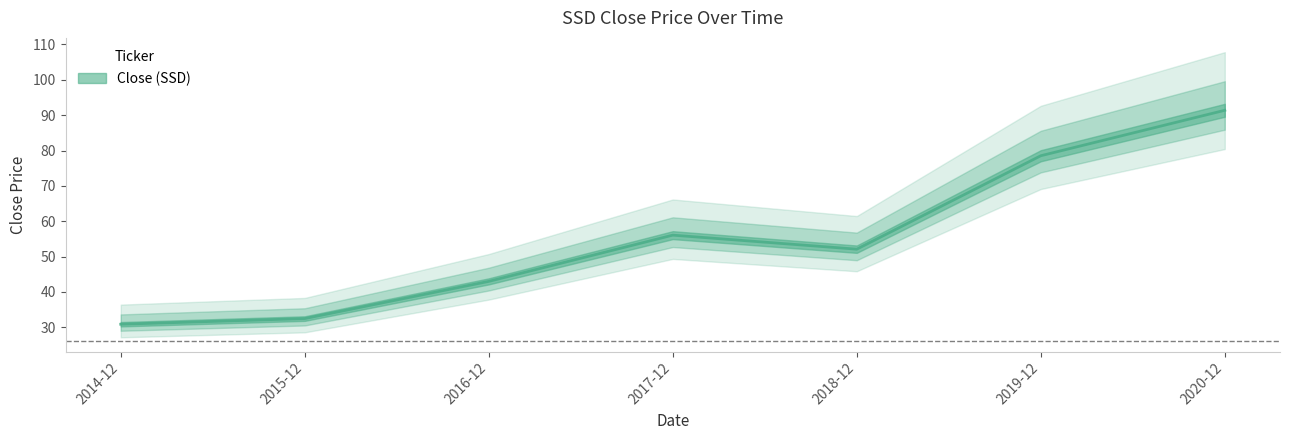

Reading right to left, what are all the values shown in this chart?

2020-12=91.4	2019-12=78.5	2018-12=52.1	2017-12=56.1	2016-12=43.0	2015-12=32.5	2014-12=30.9